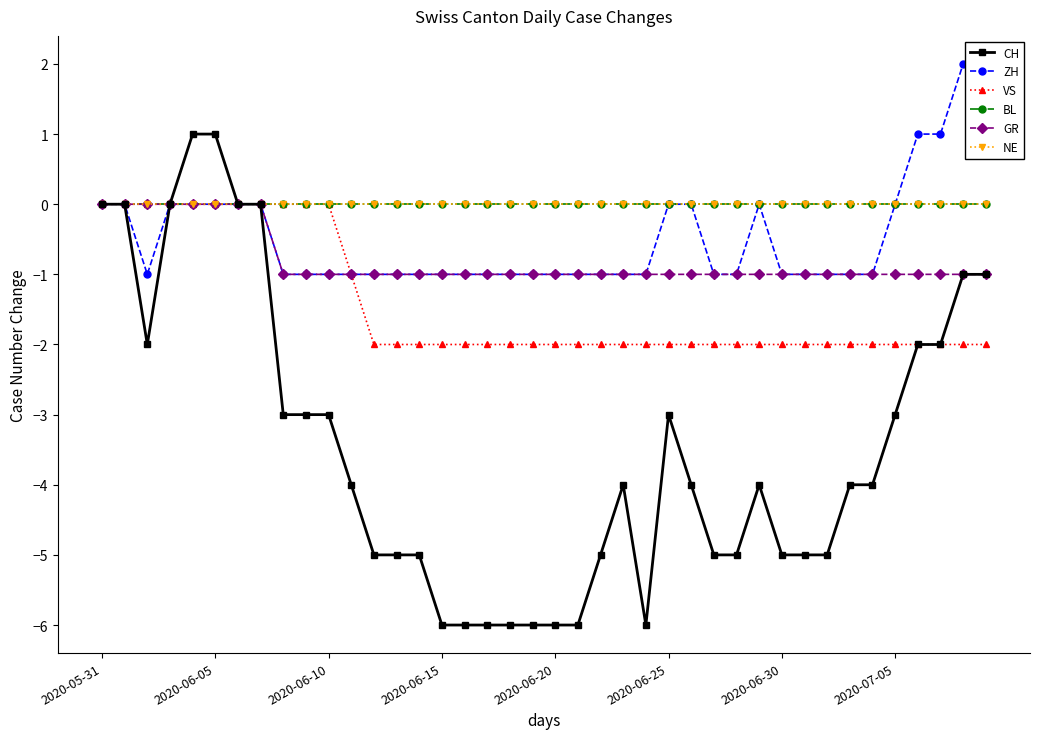

At 23, list the series in order from smallest to largest.

CH, VS, ZH, GR, BL, NE